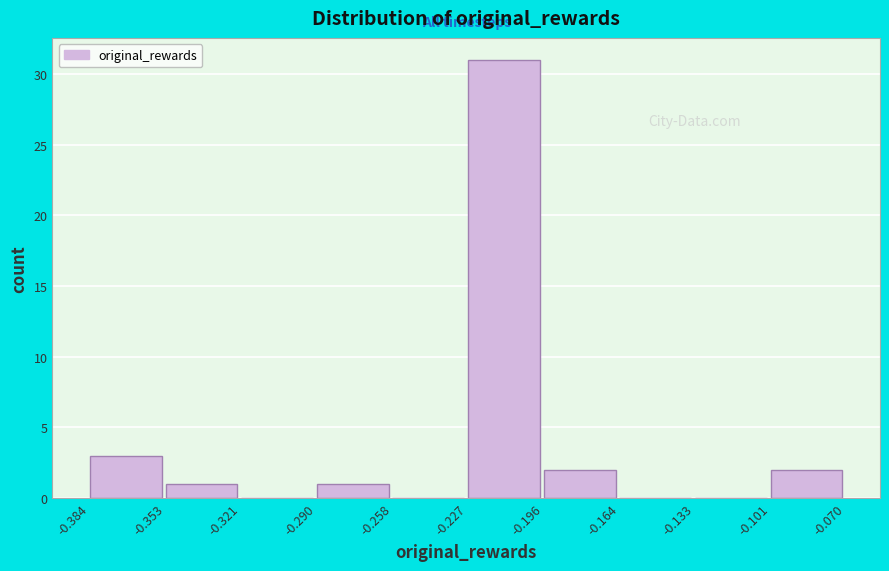

Reading left to right, transcribe this chart: for each bar, give the range it covers on the x-axis and its height. The values are not printed on the chart, so give them approximately, as read against the axis.

-0.384 to -0.353: 3
-0.353 to -0.321: 1
-0.321 to -0.290: 0
-0.290 to -0.258: 1
-0.258 to -0.227: 0
-0.227 to -0.196: 31
-0.196 to -0.164: 2
-0.164 to -0.133: 0
-0.133 to -0.101: 0
-0.101 to -0.070: 2